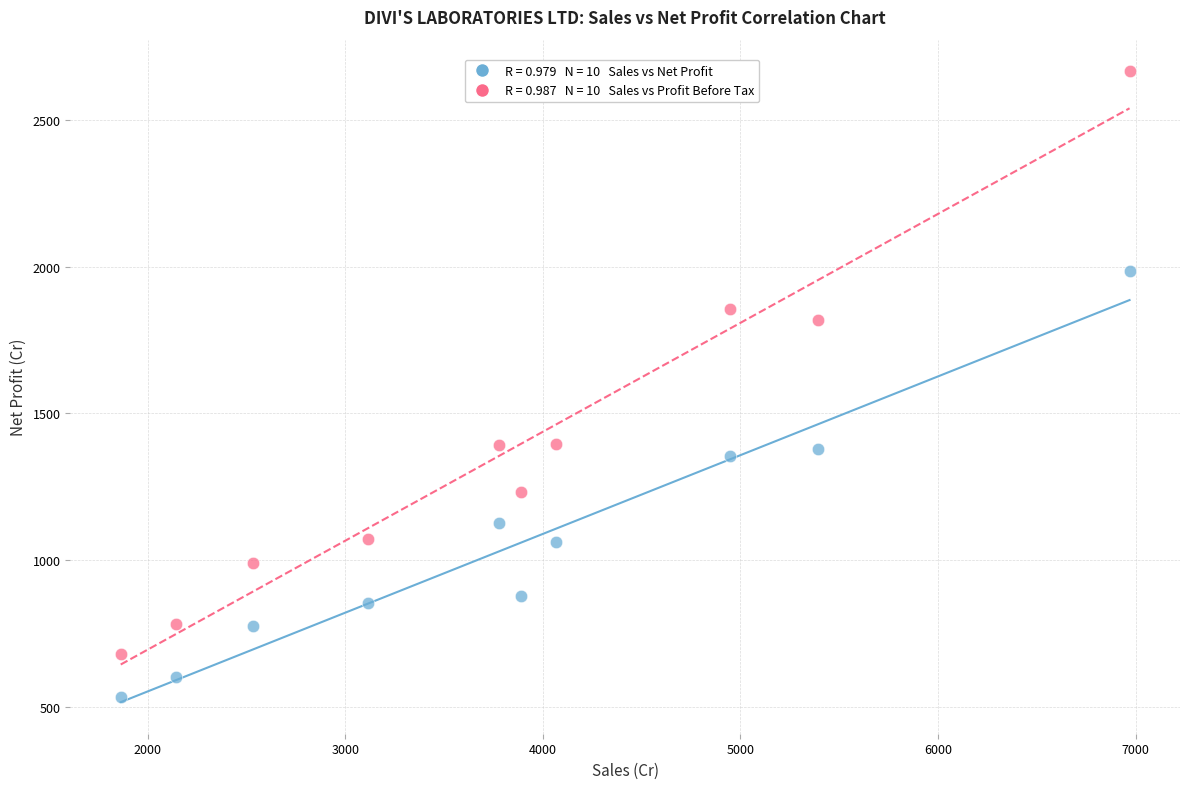

Across all data points, what is the range of Y values (max minus min)?

2132.8